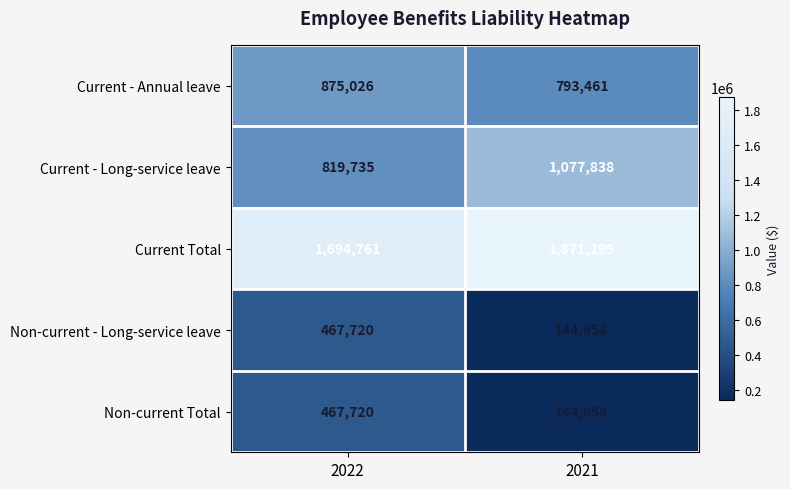

True or false: Current - Long-service leave has a value of 1077838 at 2021.

True